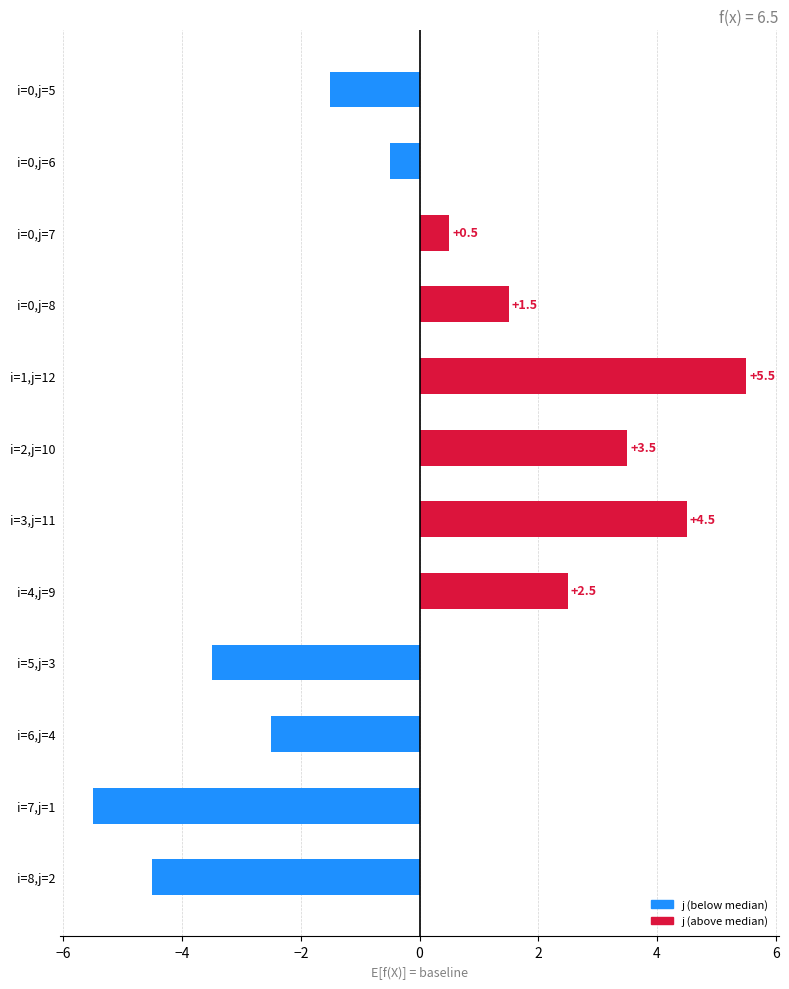

List the labels in order of value, smallest first.

i=7,j=1, i=8,j=2, i=5,j=3, i=6,j=4, i=0,j=5, i=0,j=6, i=0,j=7, i=0,j=8, i=4,j=9, i=2,j=10, i=3,j=11, i=1,j=12